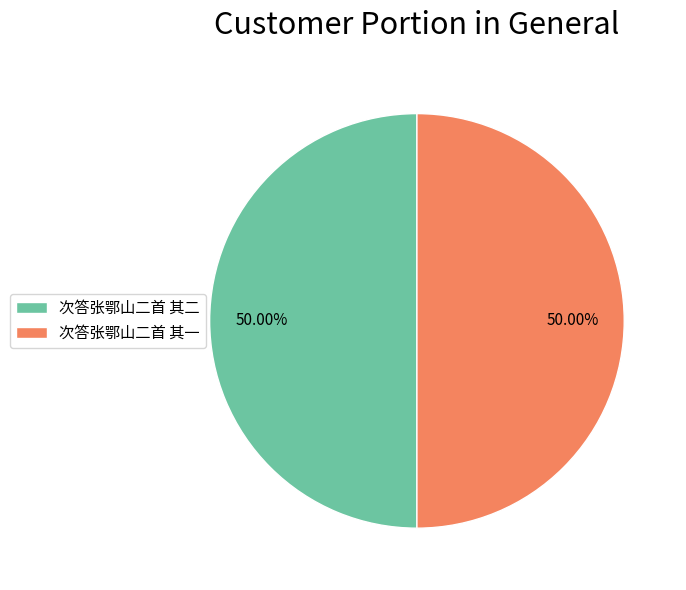

How many segments does this pie chart have?

2